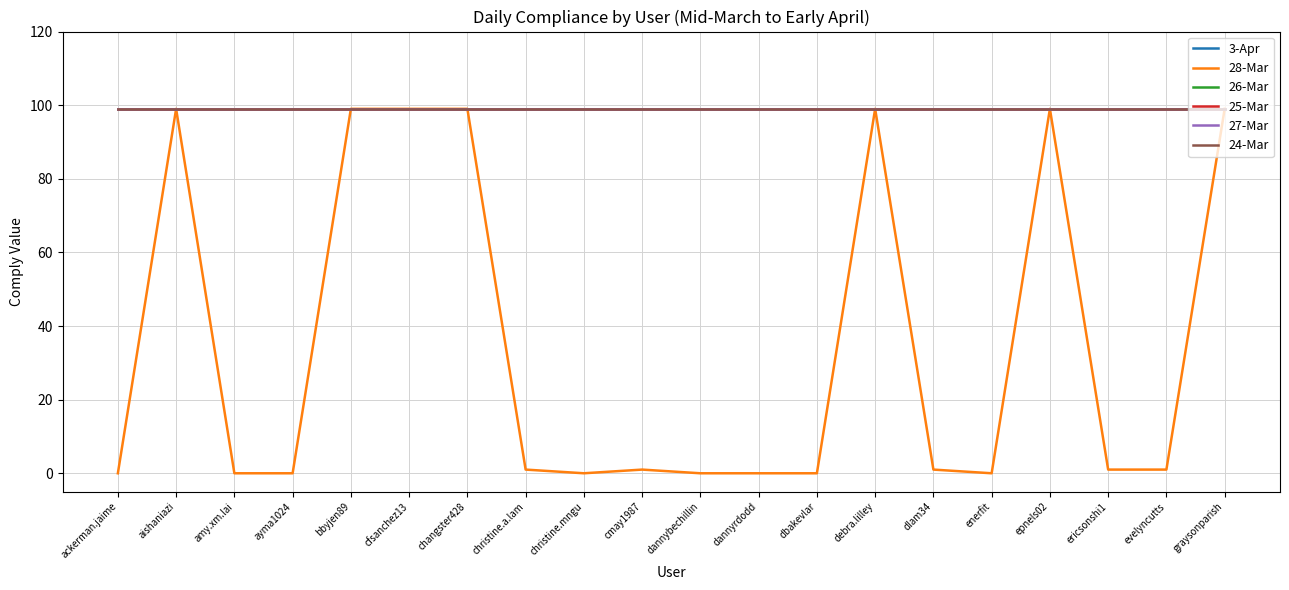

Which series has the largest total across all categories?

3-Apr